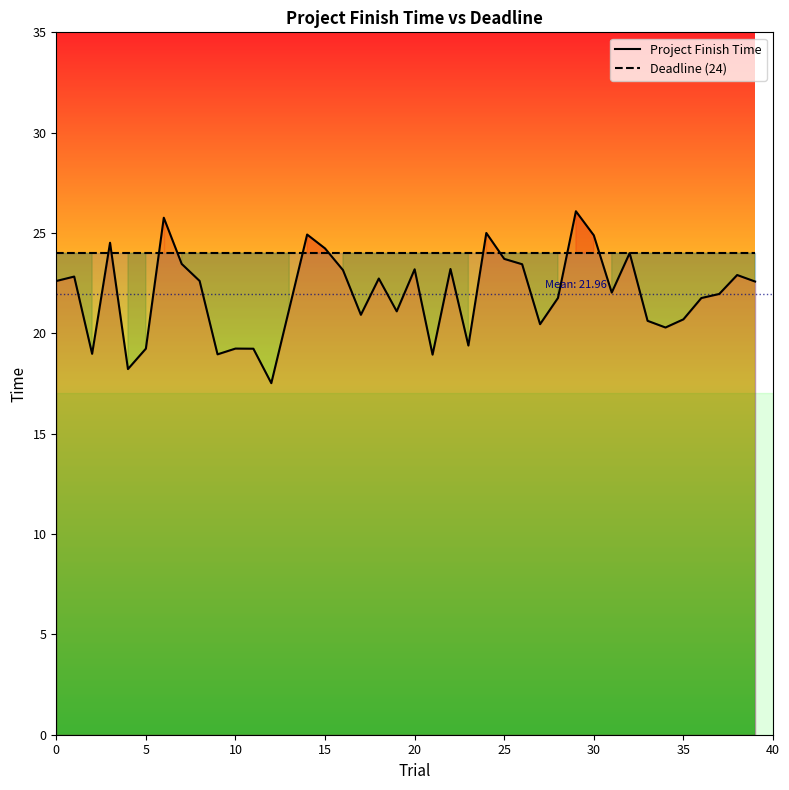

The value of Deadline (24) at 35 is 24.0. True or false?

True